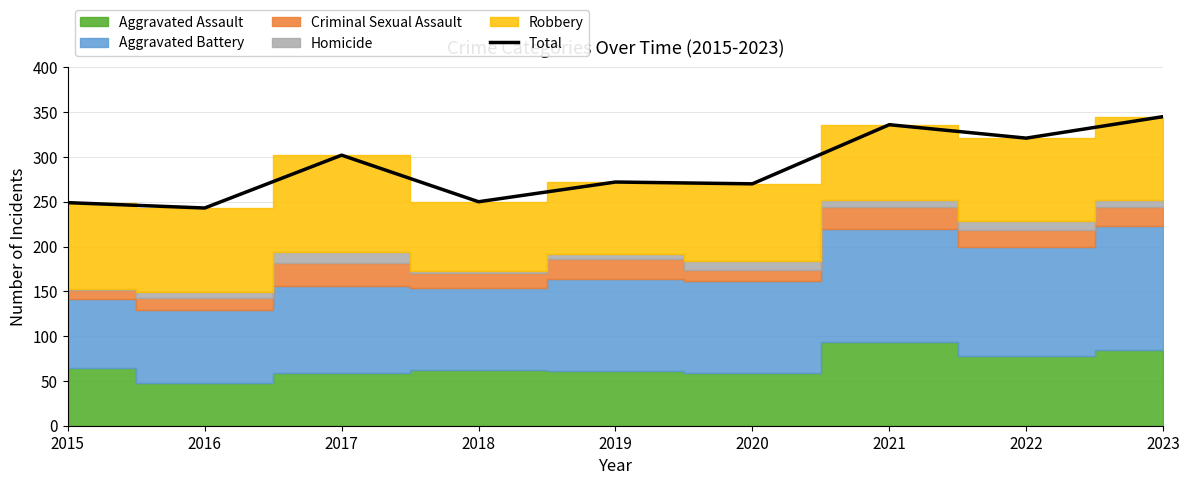

How many interior local peaks (higher than both neighbors) does the data have?

3